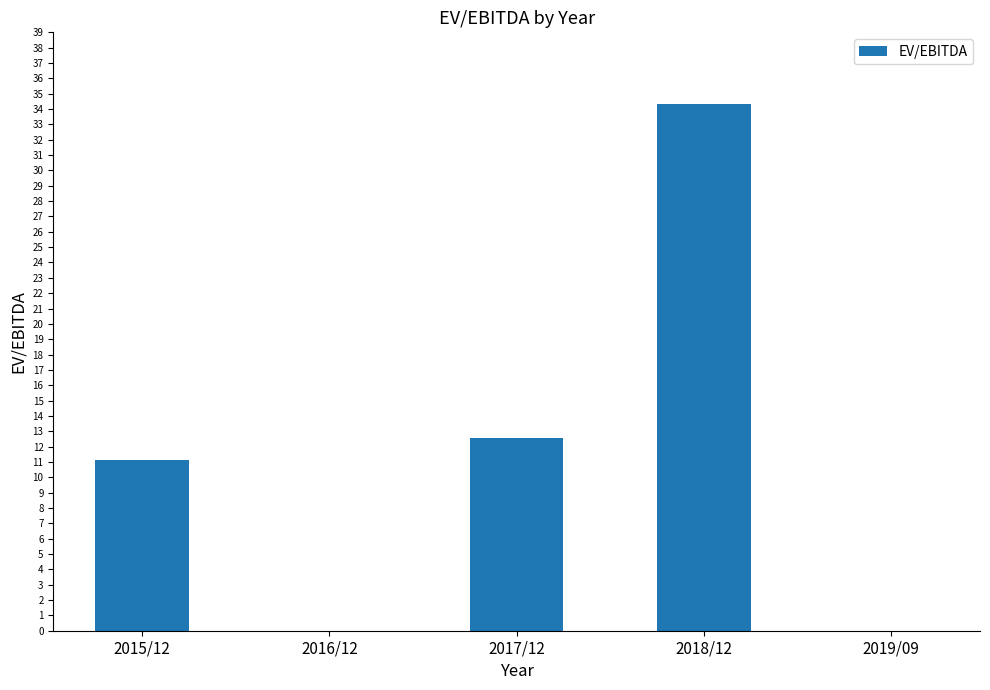

At which label does the data first exceed 11?

2015/12